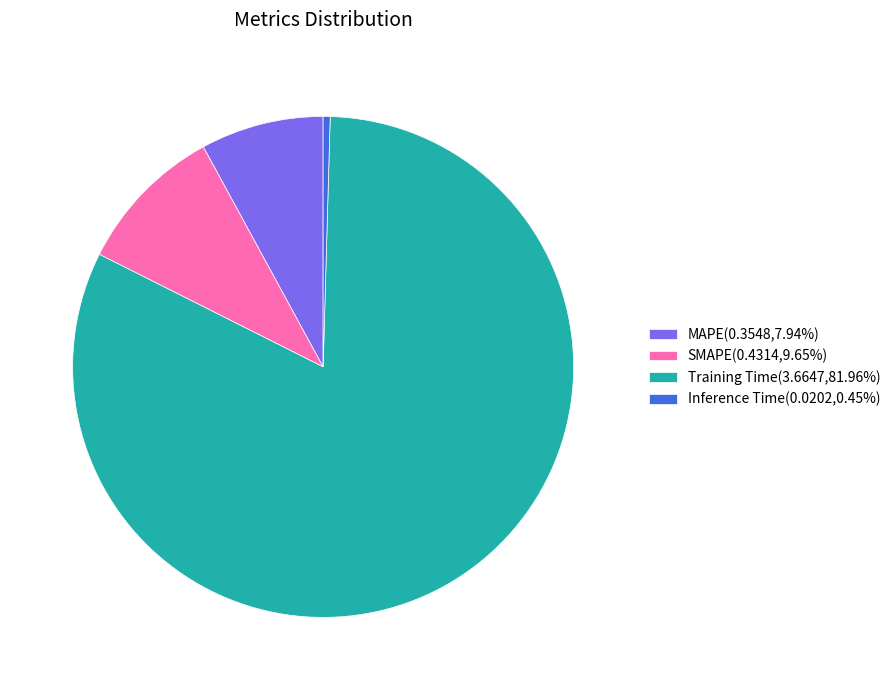

Does any single category account for the majority?

Yes